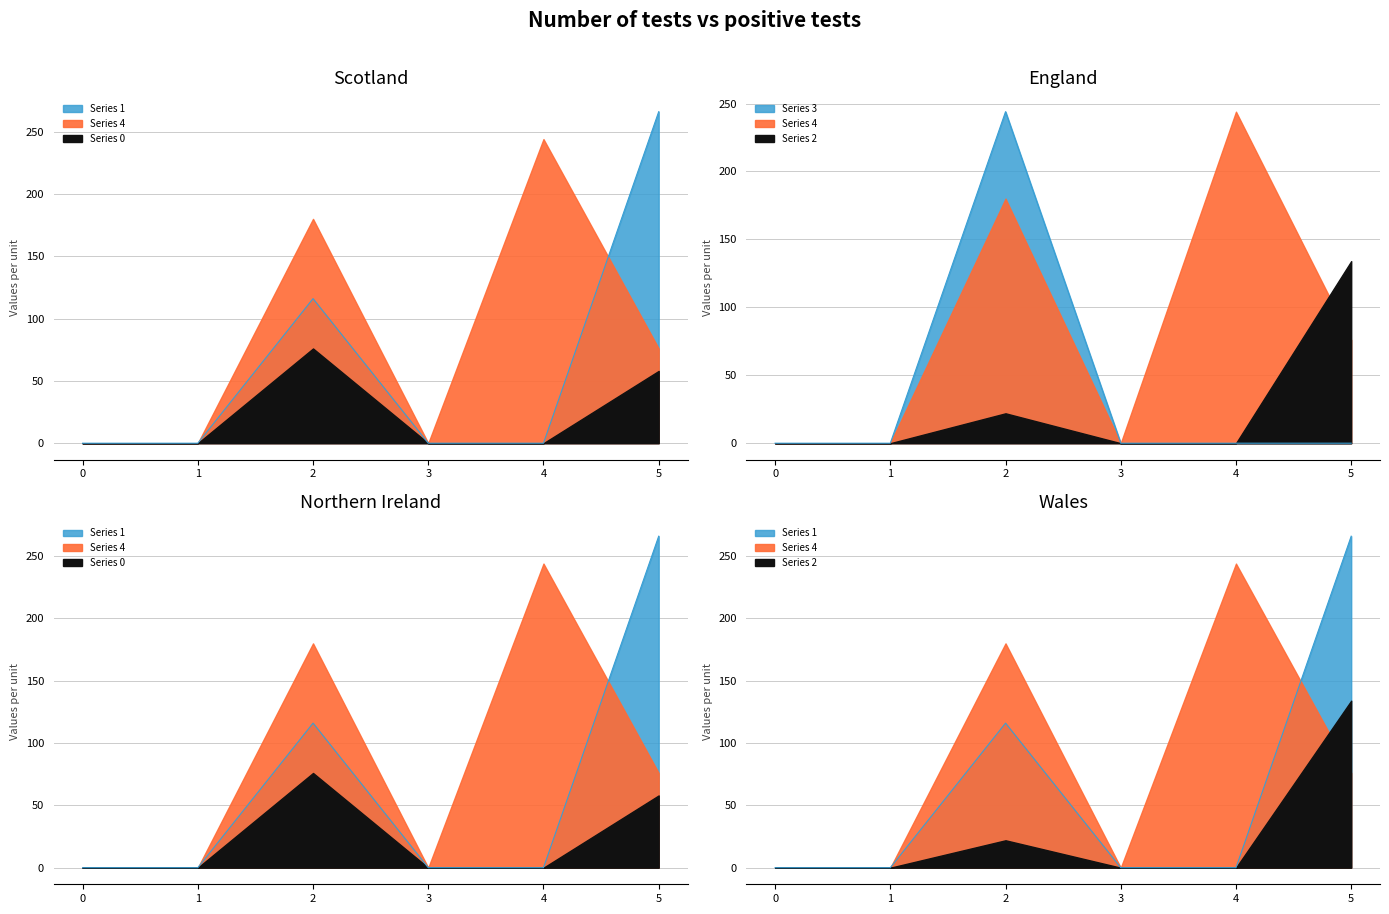

Where is 4 nearest to the value 122?

5